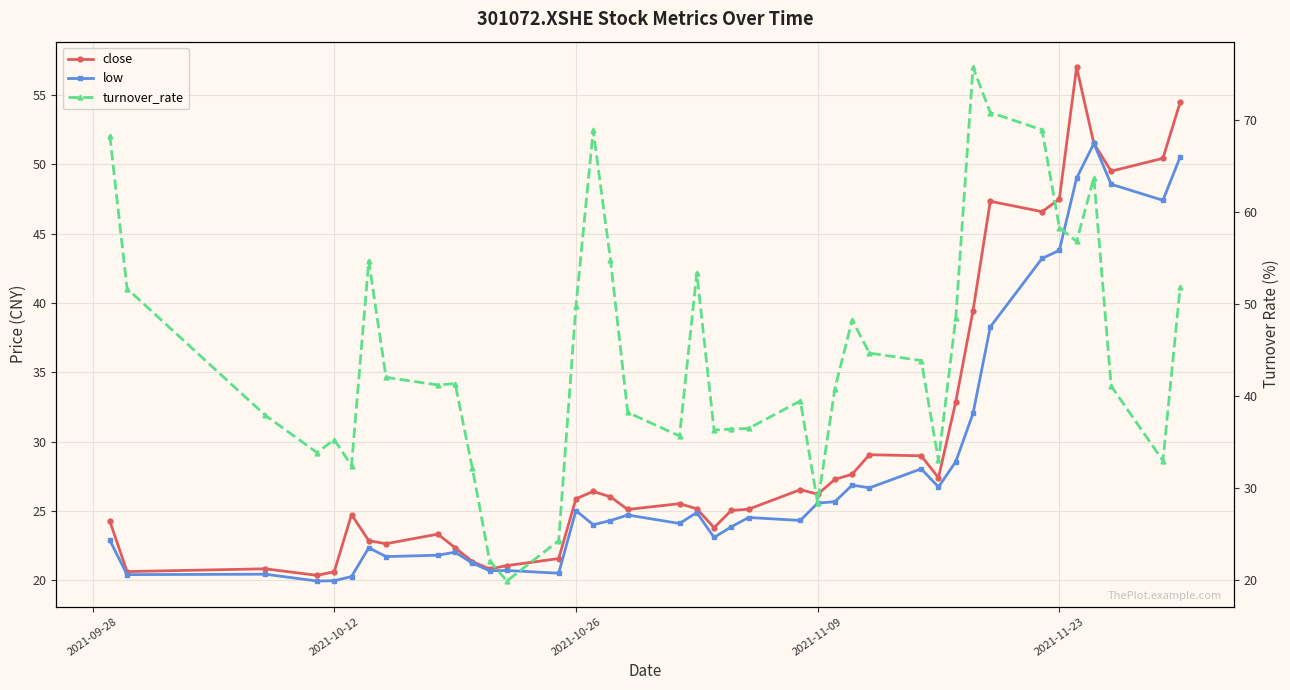

True or false: close has more than 2 interior local peaks.

True